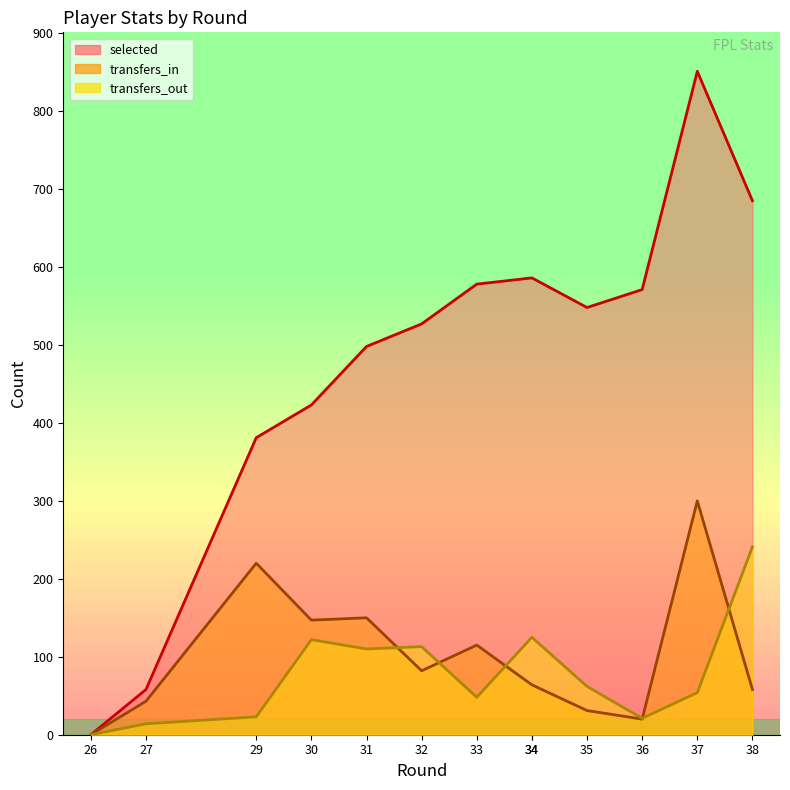

What is the value of the transfers_in point at the 6th from the left?

82